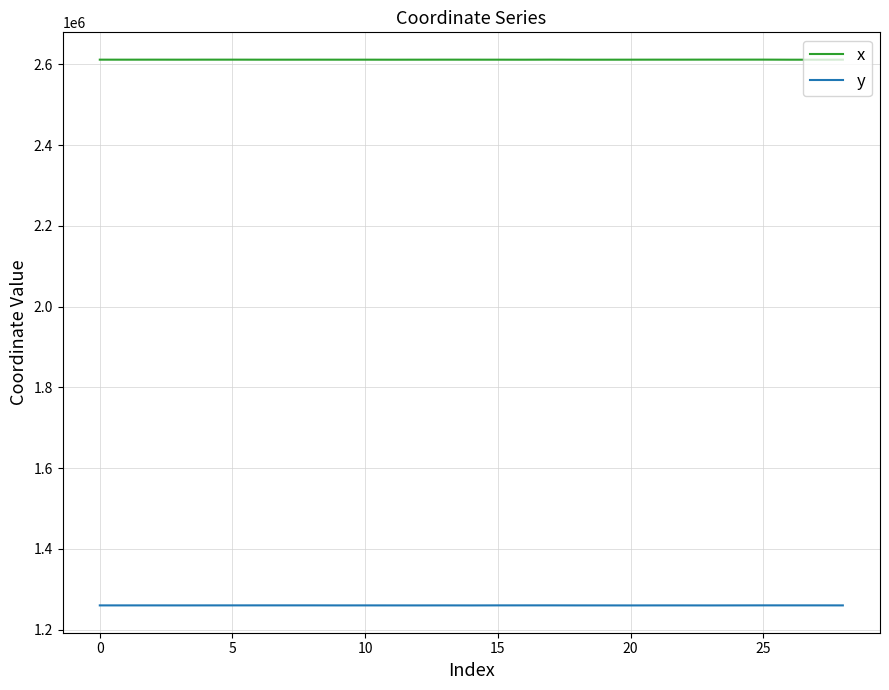

True or false: x and y cross at least once.

False